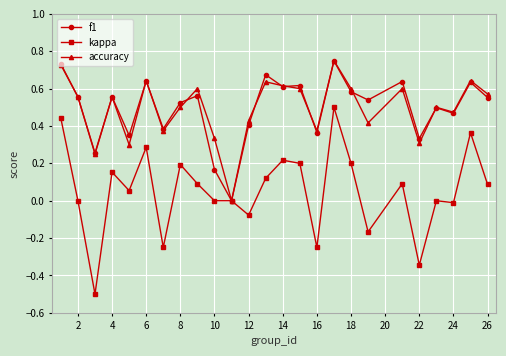

Is this an area chart (filled region under the line)?

No